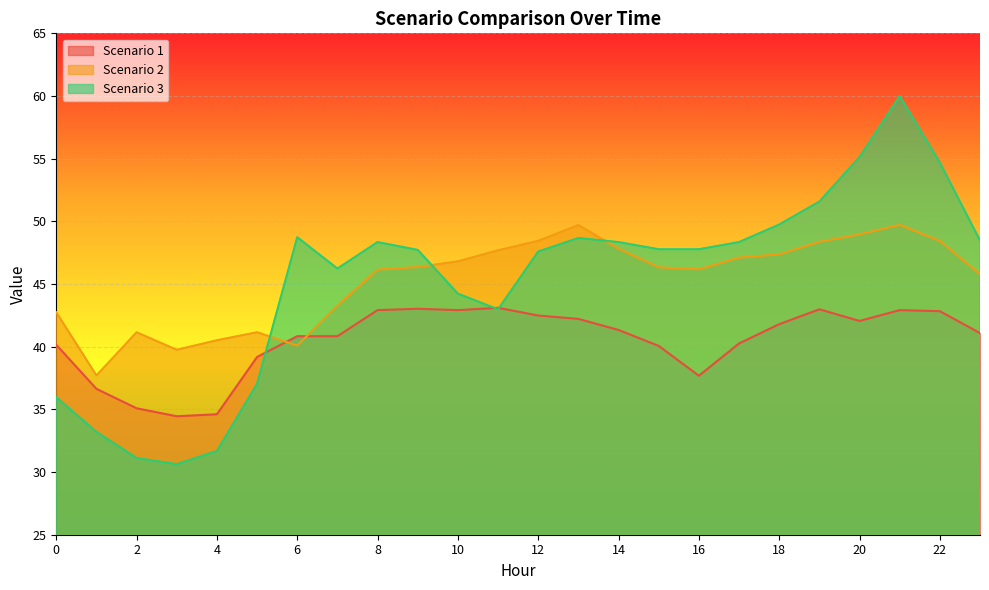

True or false: Scenario 3 has more than 0 interior local peaks.

True